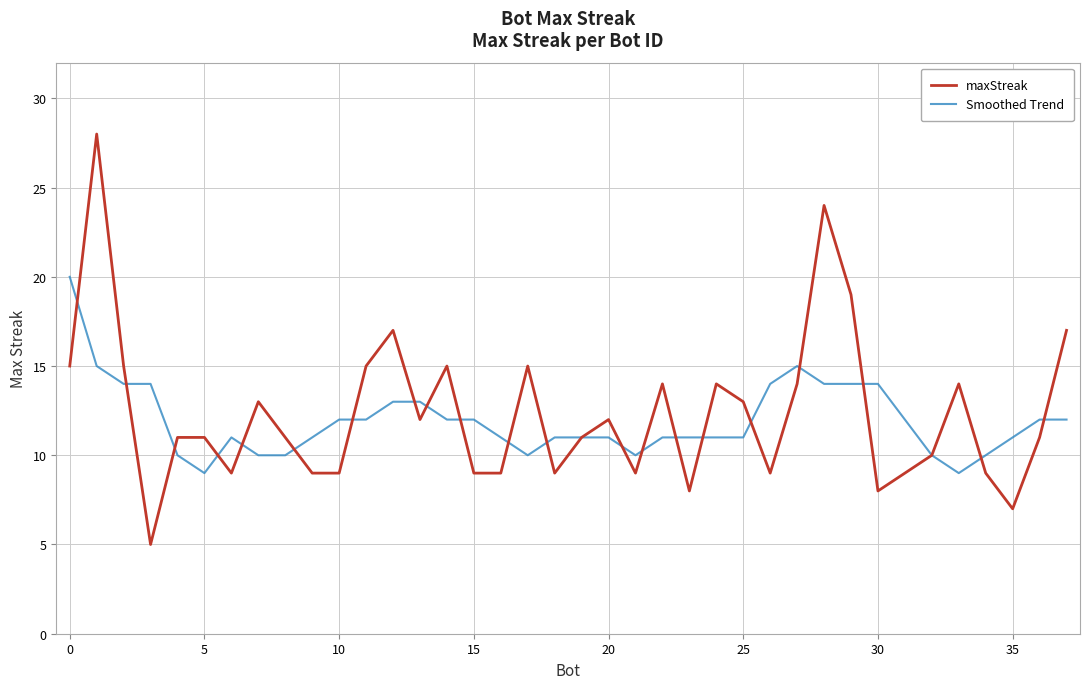

Rank the series by their maximum value, from lowest to highest.

Smoothed Trend, maxStreak